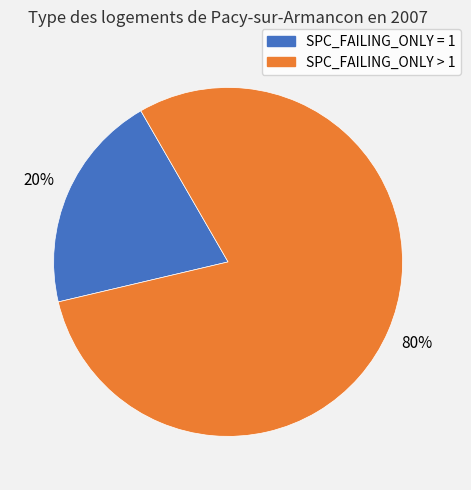

To the nearest percent, what is the average slice percentage?

50%